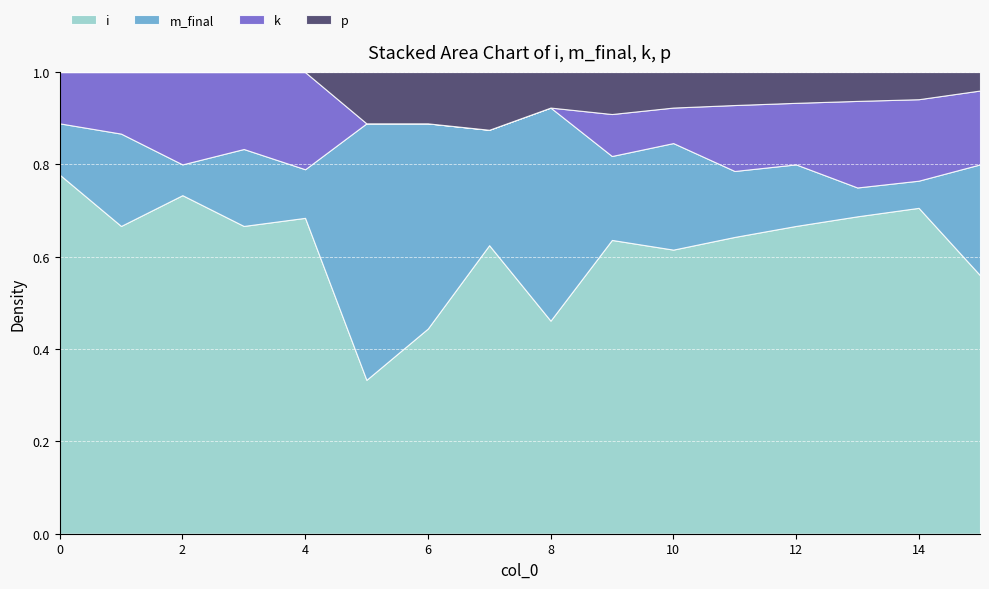

What is the difference between the maximum and minimum values in the k series?

4